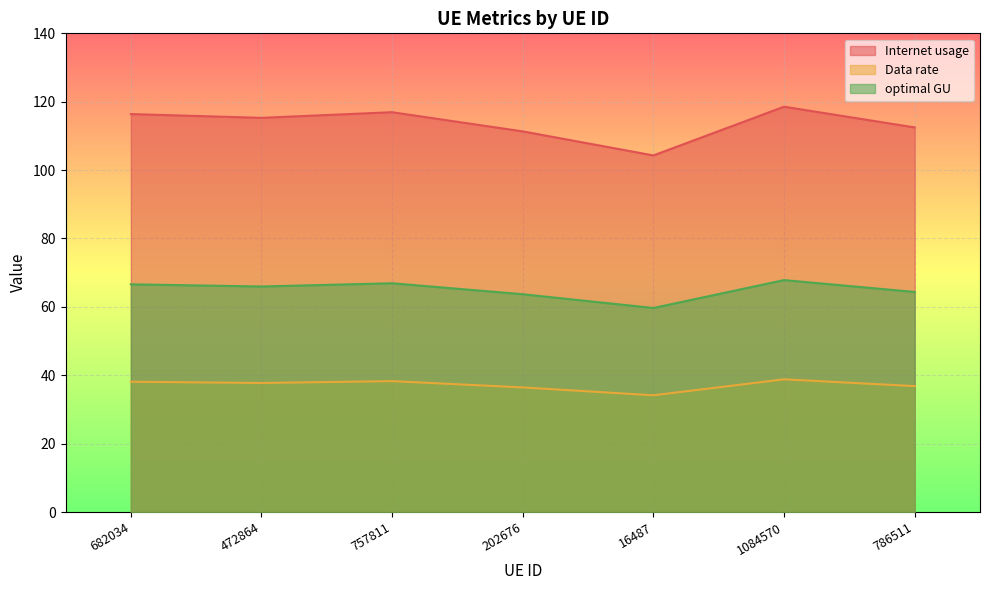

Reading left to right, what are all the values shown in this chart?

Internet usage: 116.4	115.3	116.9	111.3	104.3	118.5	112.5
Data rate: 38.1	37.7	38.3	36.4	34.1	38.8	36.8
optimal GU: 66.6	66.0	66.9	63.7	59.7	67.8	64.4